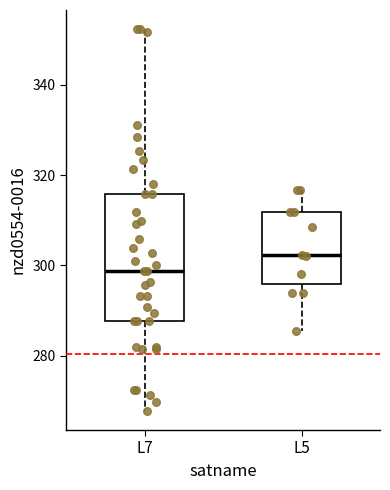

Where is the upper edge of the box for L5 on the y-axis? The values are not printed on the chart, so give them approximately, as read against the axis.

312